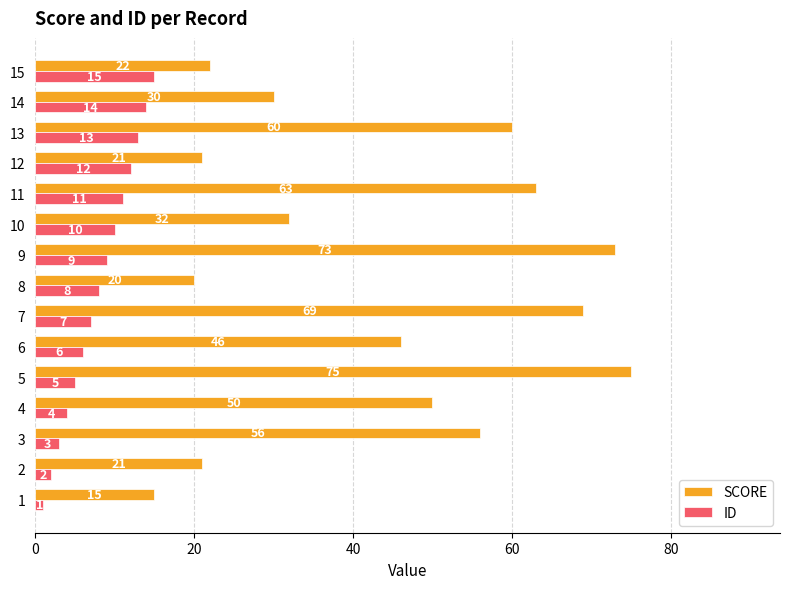

Between 7 and 14, which series saw the biggest shift?

SCORE